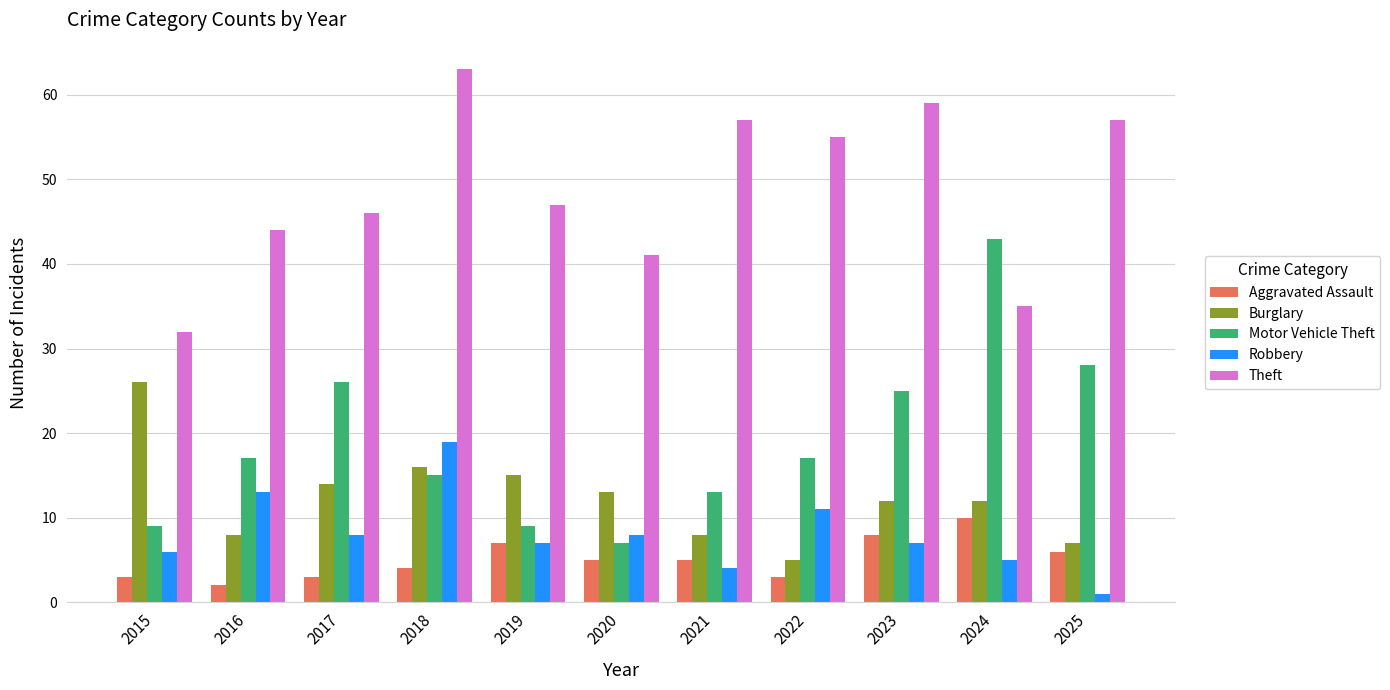

The value of Robbery at 2021 is 1. True or false?

False